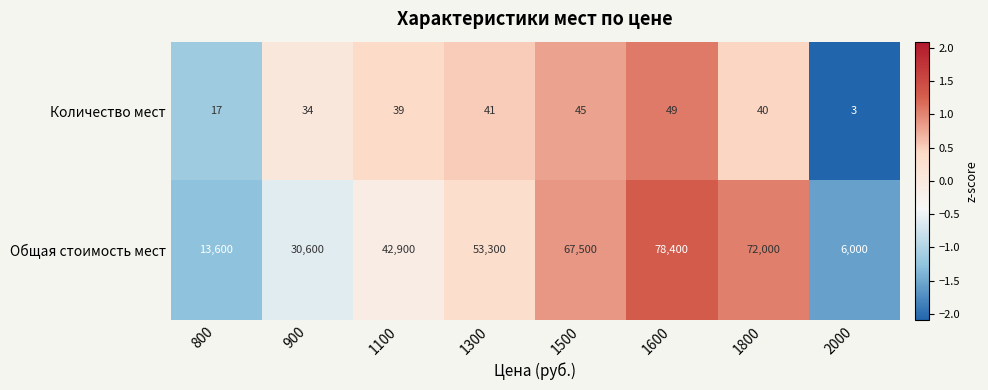

Which series has the largest total across all categories?

Общая стоимость мест